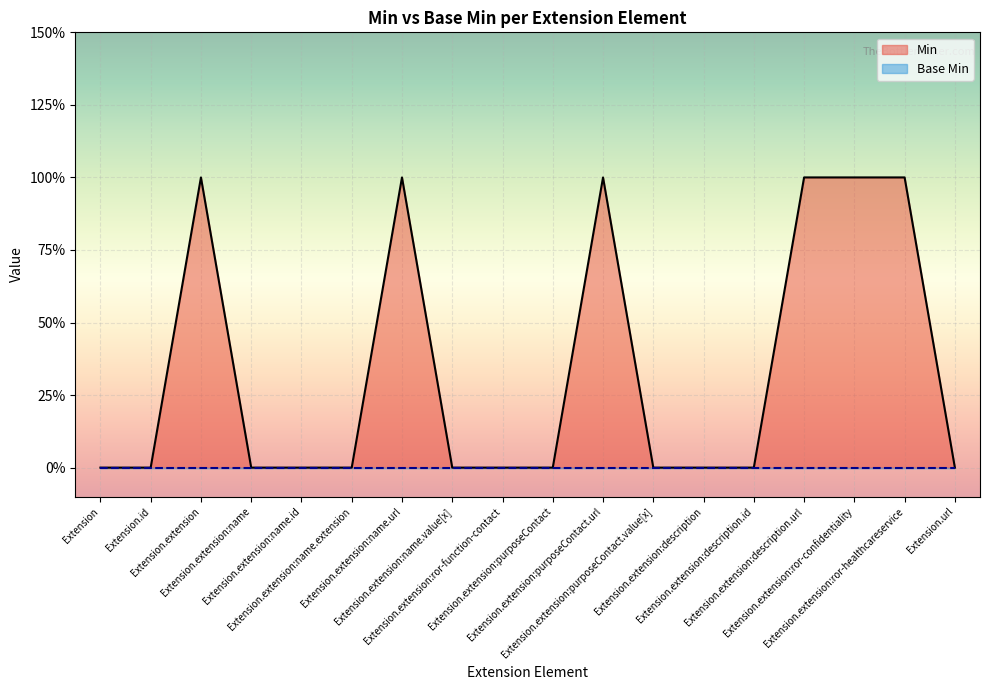

Which series has the largest total across all categories?

Min